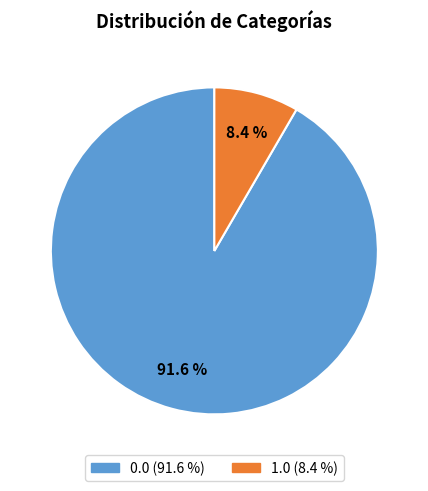

To the nearest percent, what is the average slice percentage?

50%